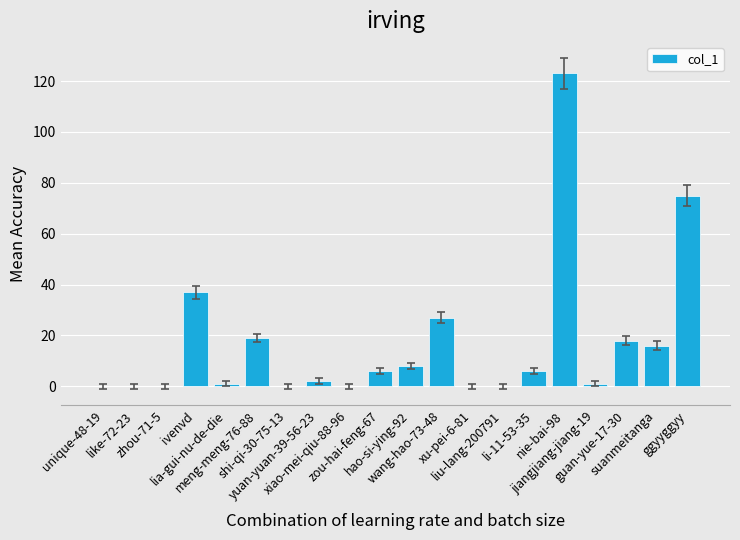

Reading right to left, what are all the values shown in this chart?

ggyyggyy=75	suanmeitanga=16	guan-yue-17-30=18	jiangjiang-jiang-19=1	nie-bai-98=123	li-11-53-35=6	liu-lang-200791=0	xu-pei-6-81=0	wang-hao-73-48=27	hao-si-ying-92=8	zou-hai-feng-67=6	xiao-mei-qiu-88-96=0	yuan-yuan-39-56-23=2	shi-qi-30-75-13=0	meng-meng-76-88=19	lia-gui-nu-de-die=1	ivenvd=37	zhou-71-5=0	like-72-23=0	unique-48-19=0